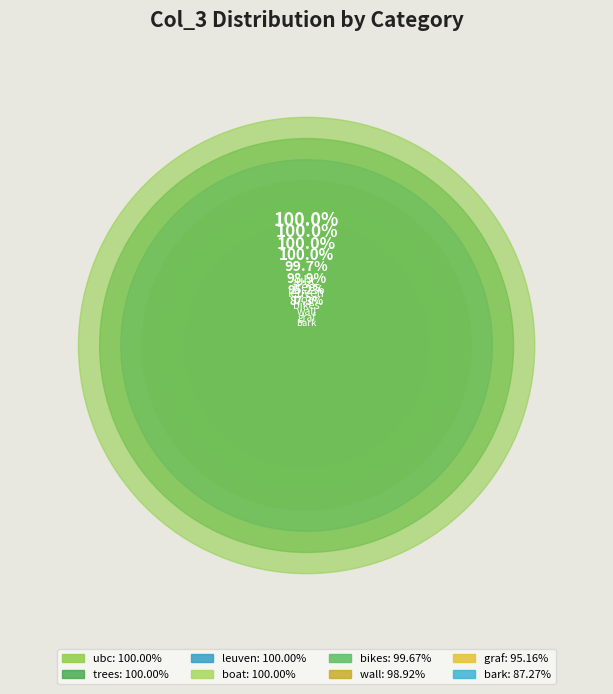

Is bark the majority of the pie?

No